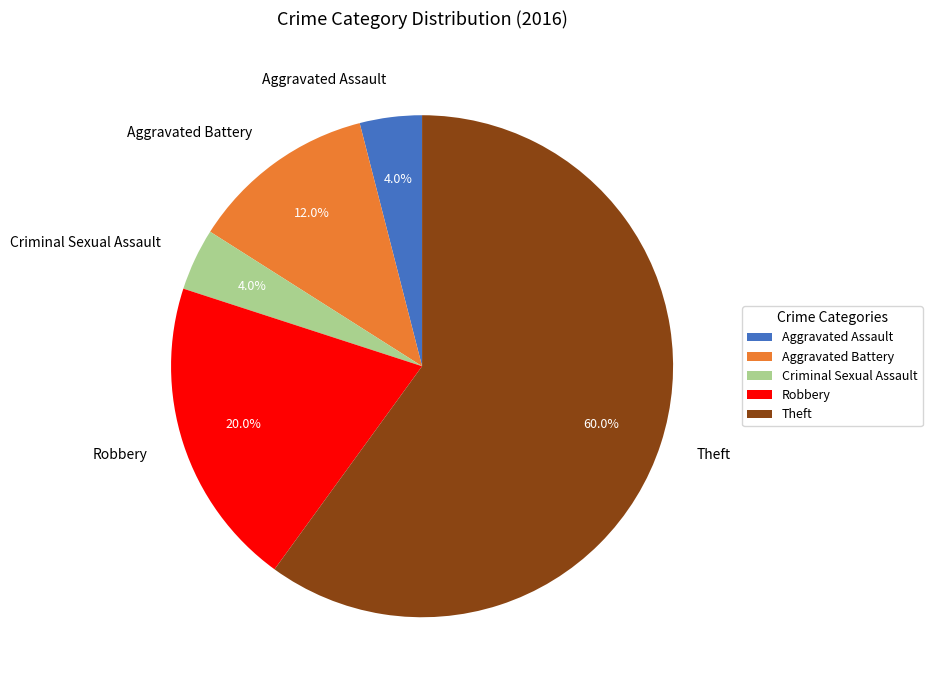

What is the ratio of the value at Aggravated Battery to the value at Robbery?

0.6